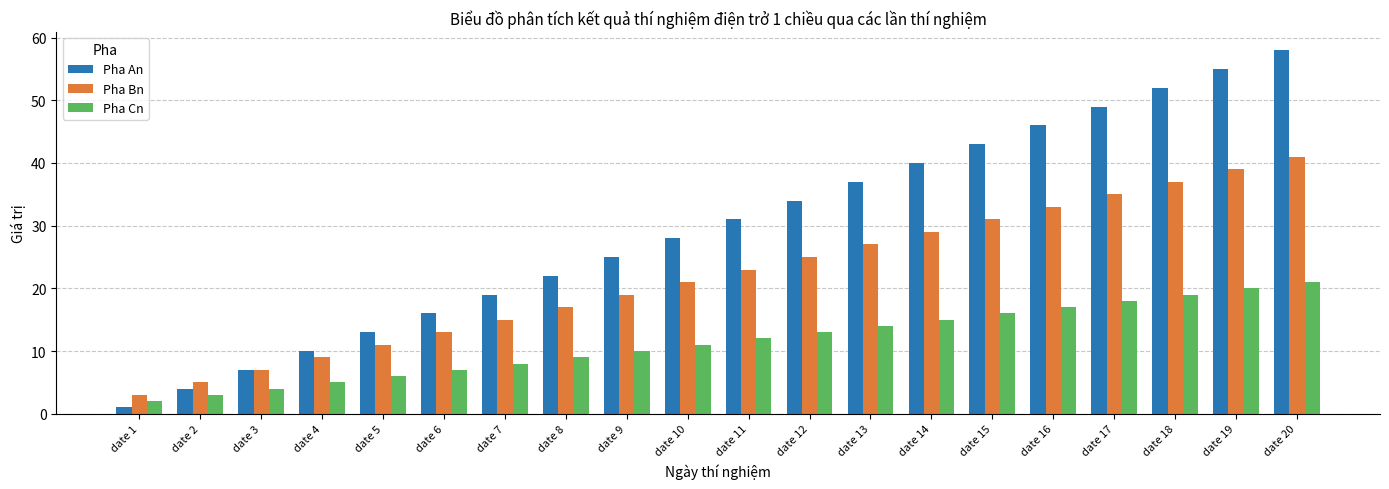

List the series in order of their peak value, lowest first.

Pha Cn, Pha Bn, Pha An